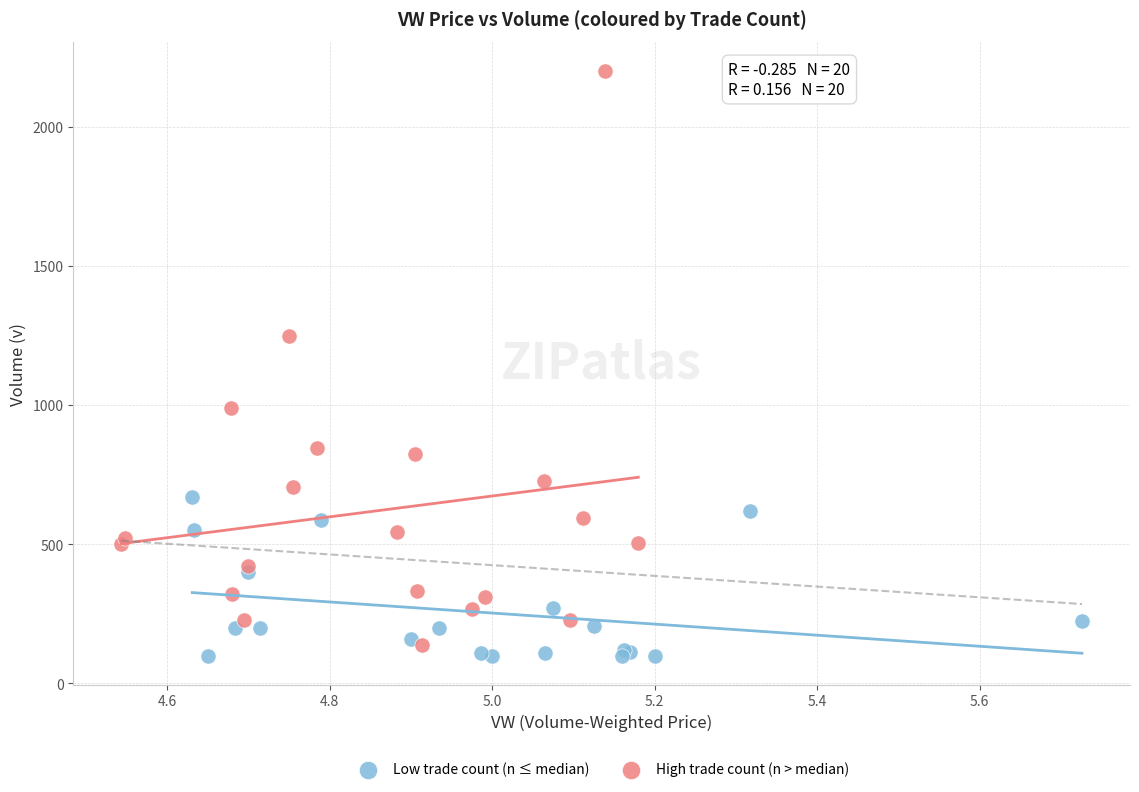

Which series contains the highest Y value?

High trade count (n > median)